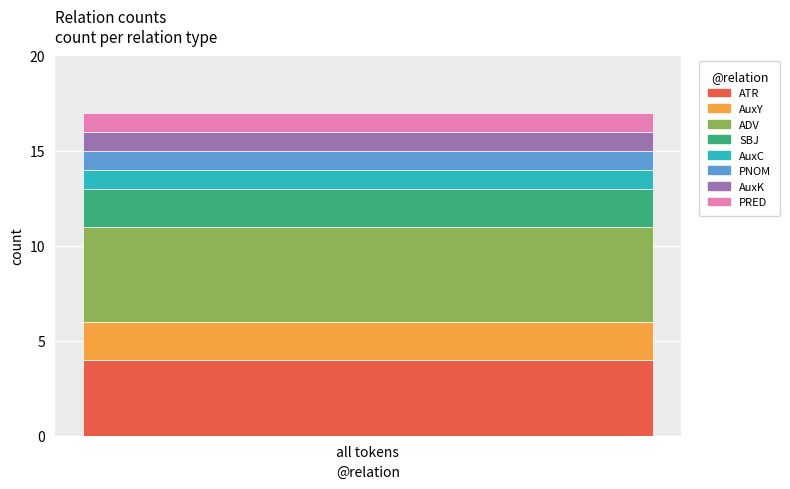

Is it true that ATR equals 4 at all tokens?

True